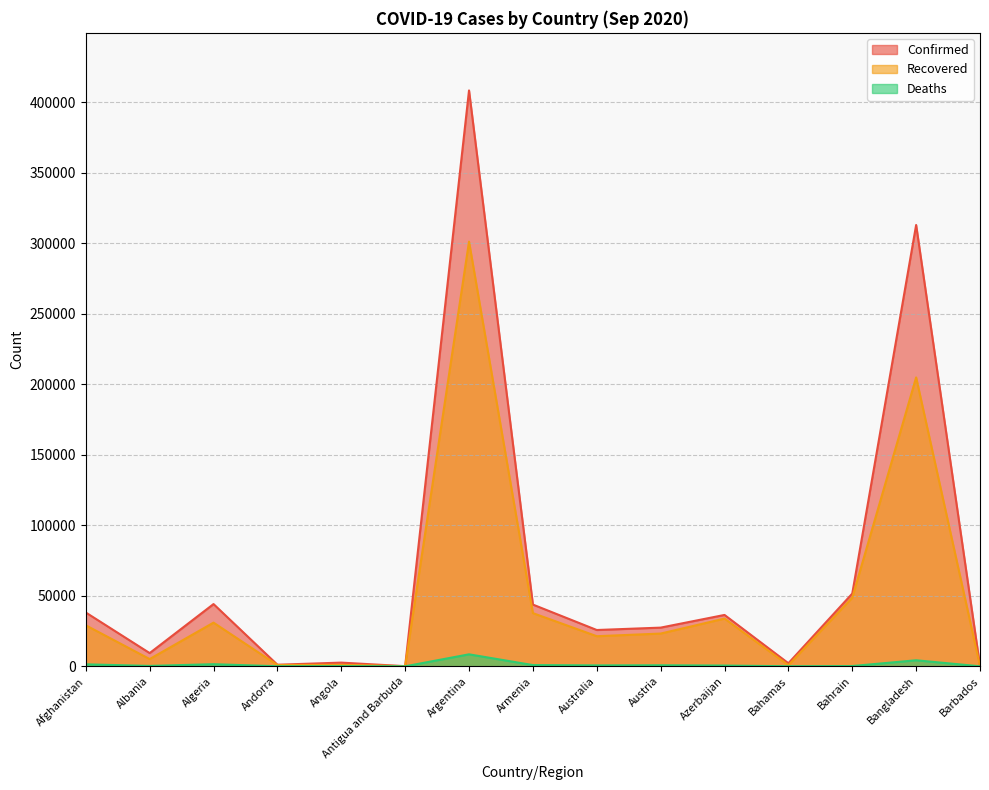

True or false: Confirmed has a value of 283 at Andorra.

False